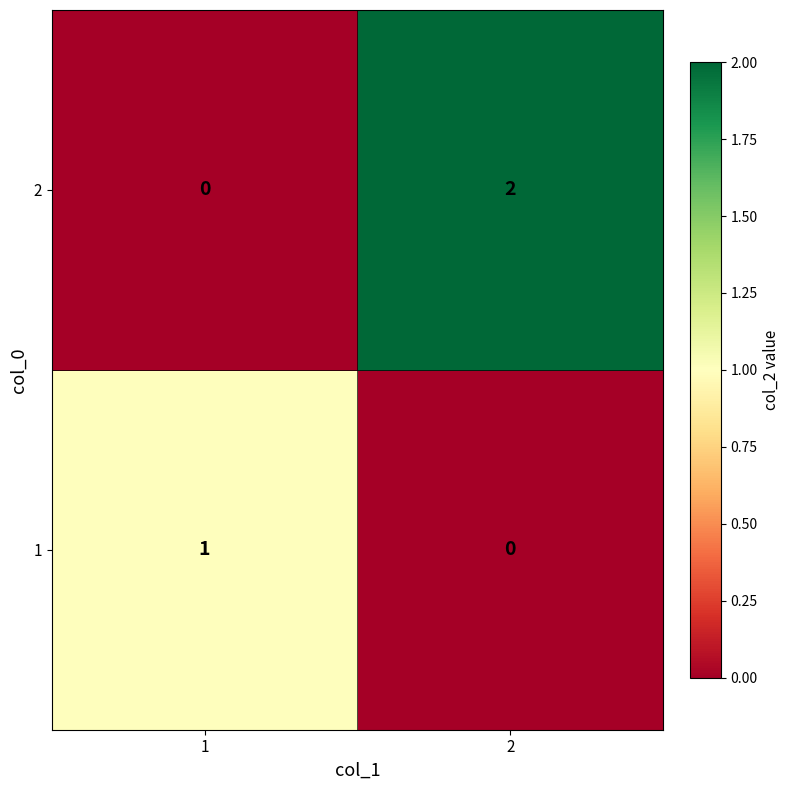

Rank the series by their average value, from lowest to highest.

1, 2